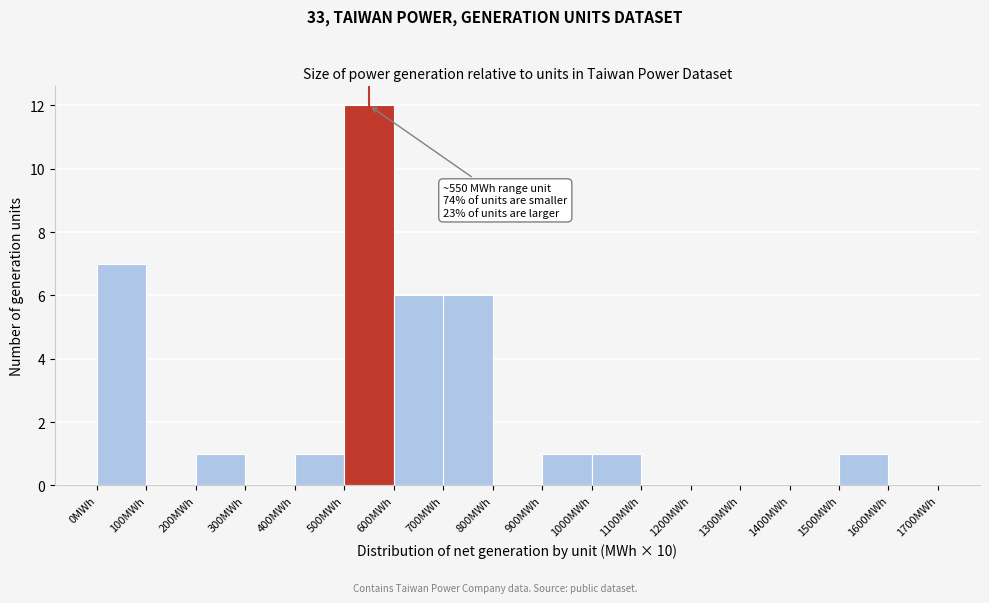

Which range on the x-axis has the tallest bar?

500 to 600